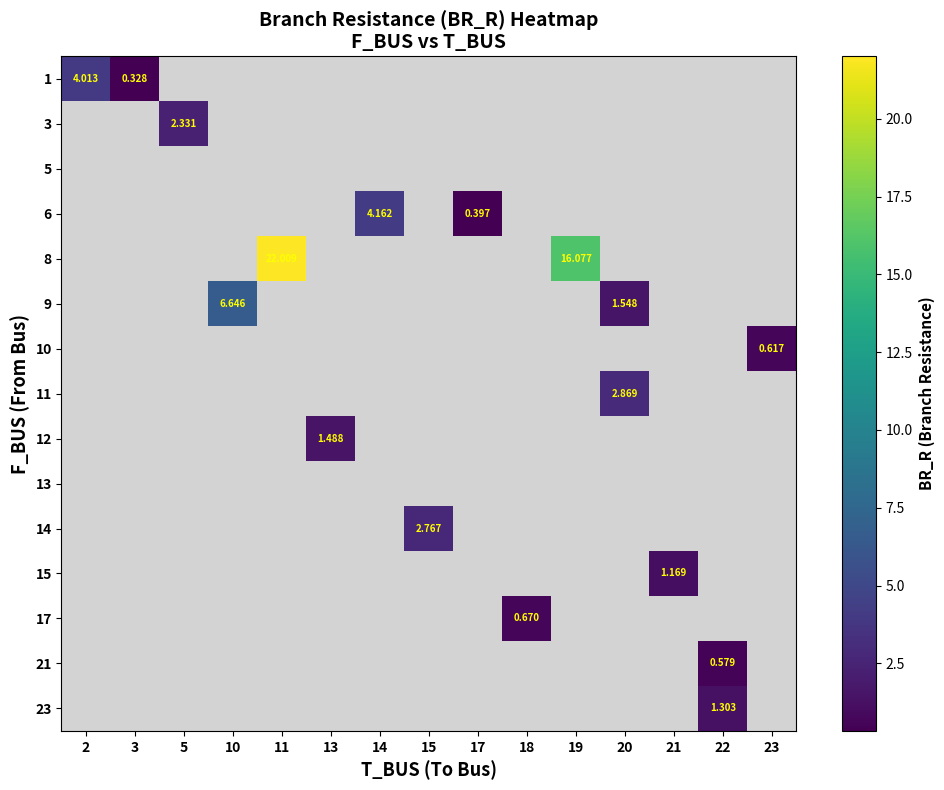

The value of row_11 at 21 is 1.8. True or false?

False